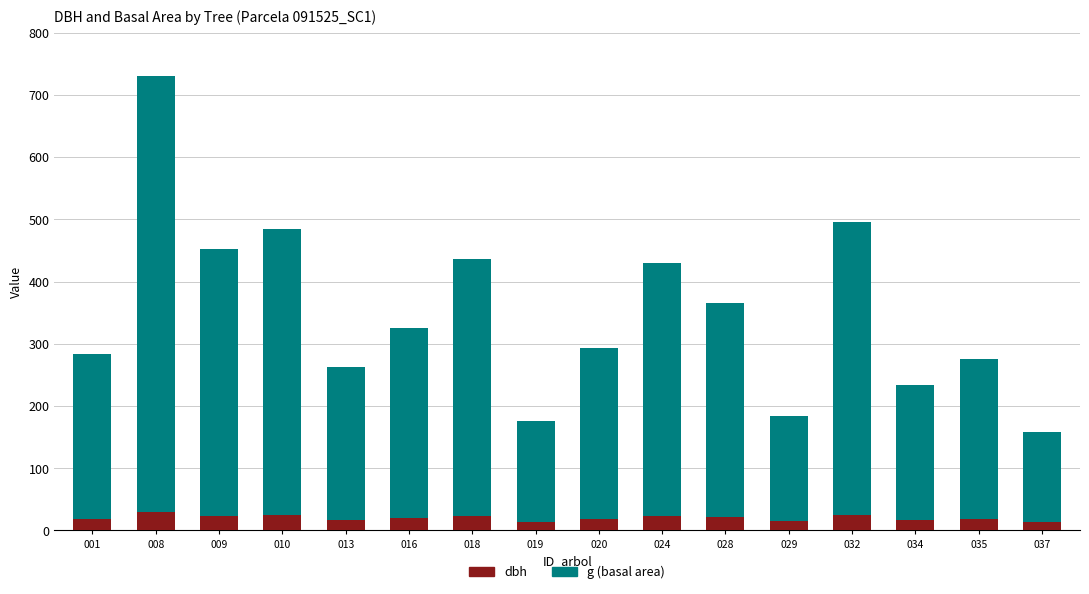

What is the difference between the dbh values at 037 and 010?

10.6